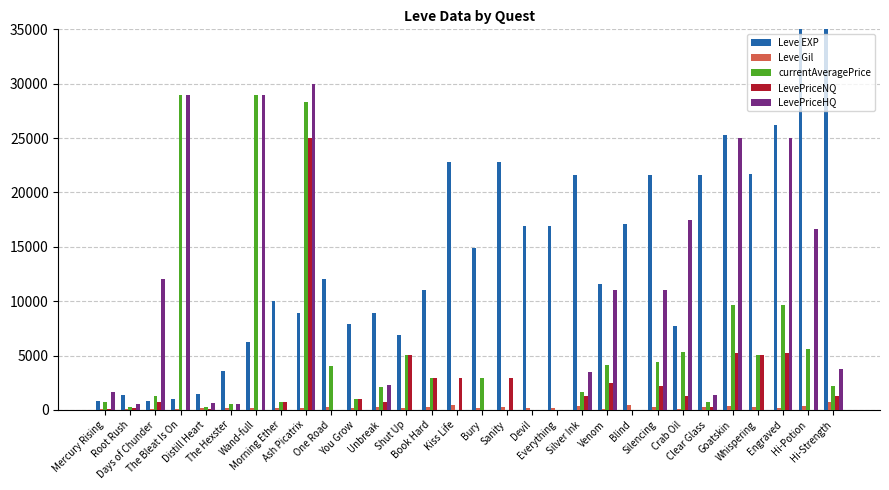

Are the bars grouped side by side (vs. stacked)?

Yes